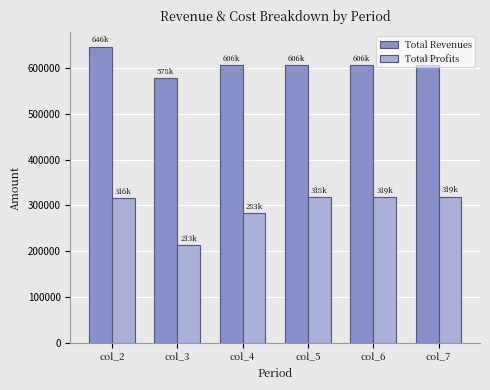

What is the highest value of the Total Revenues series?

646283.5